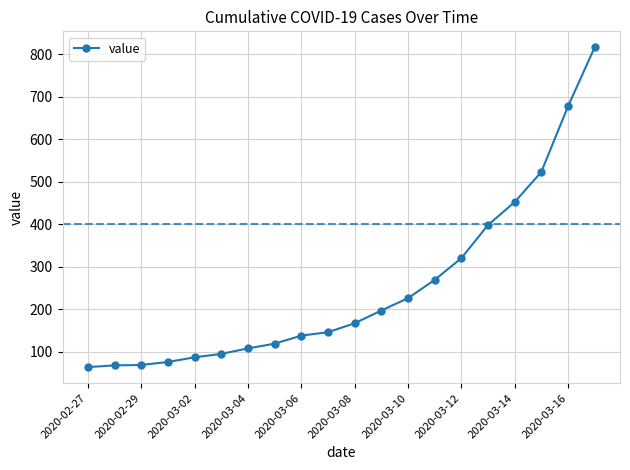

What is the greatest value displayed?

816